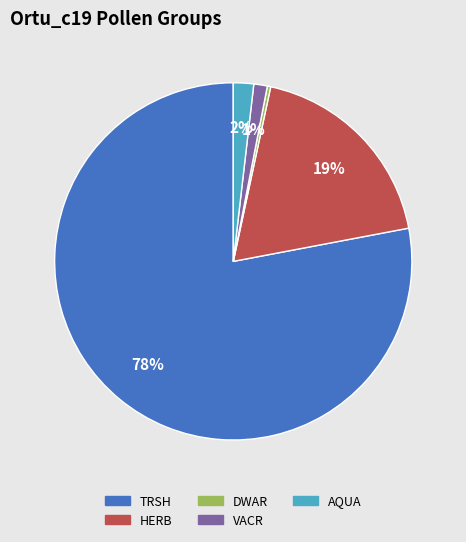

Which slice represents more than half of the pie?

TRSH